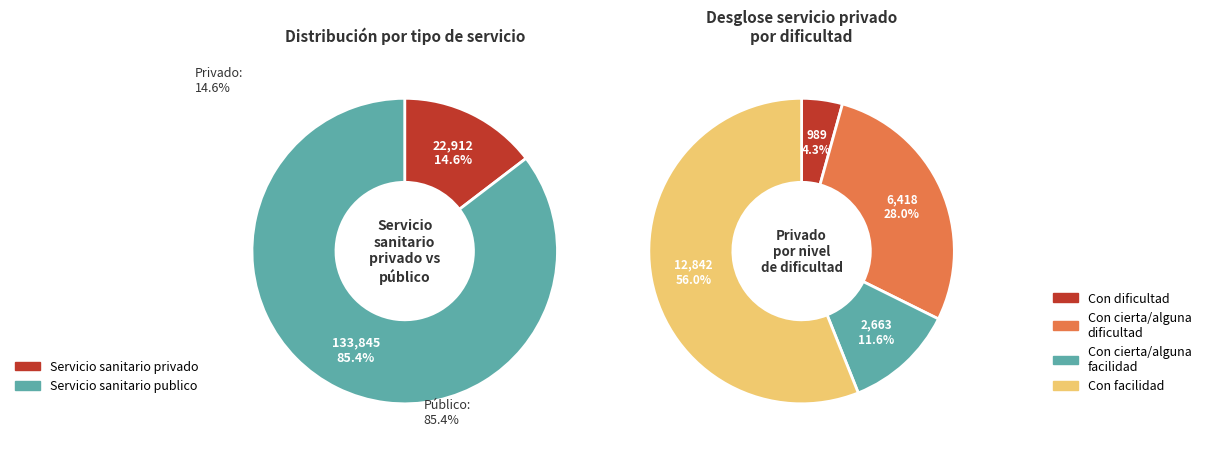

Which series has the largest range (max minus min)?

Servicio sanitario publico